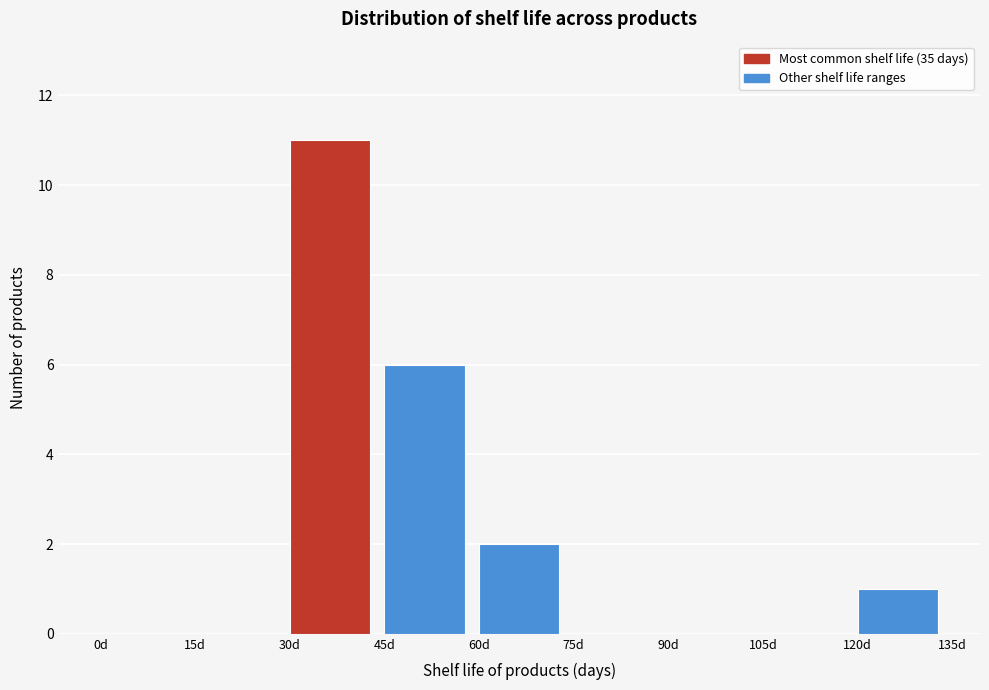

Reading left to right, transcribe this chart: for each bar, give the range it covers on the x-axis and its height. Neither the bar edges nor the heights are printed on the chart, so give them approximately, as read against the axes.

0 to 15: 0
15 to 30: 0
30 to 45: 11
45 to 60: 6
60 to 75: 2
75 to 90: 0
90 to 105: 0
105 to 120: 0
120 to 135: 1